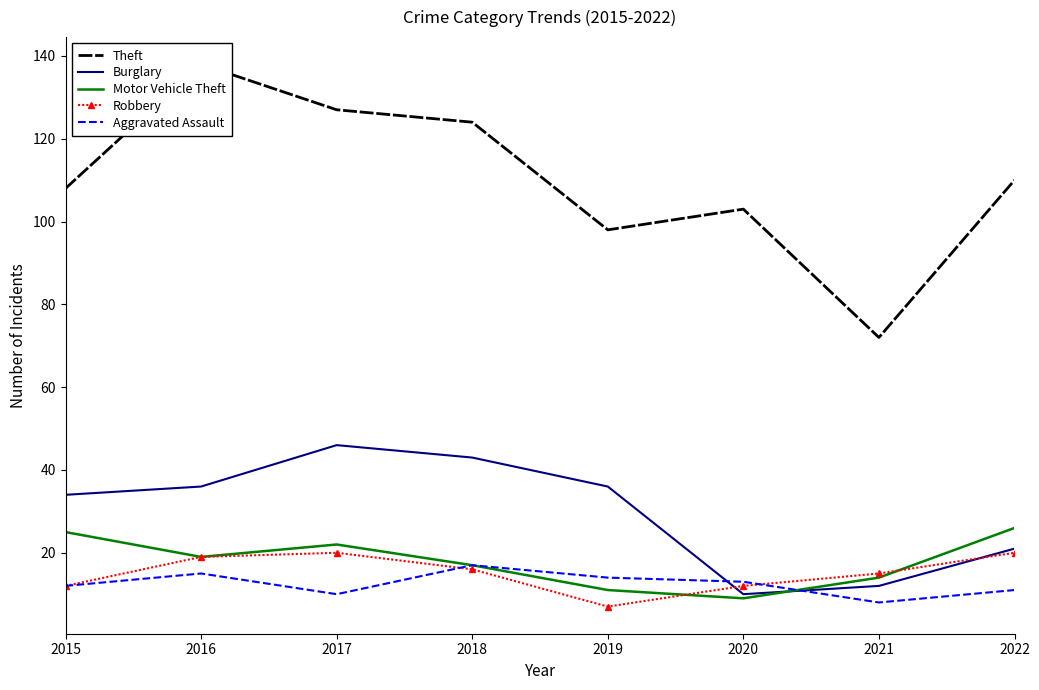

What is the spread (max minus min) of values at 2019?

91